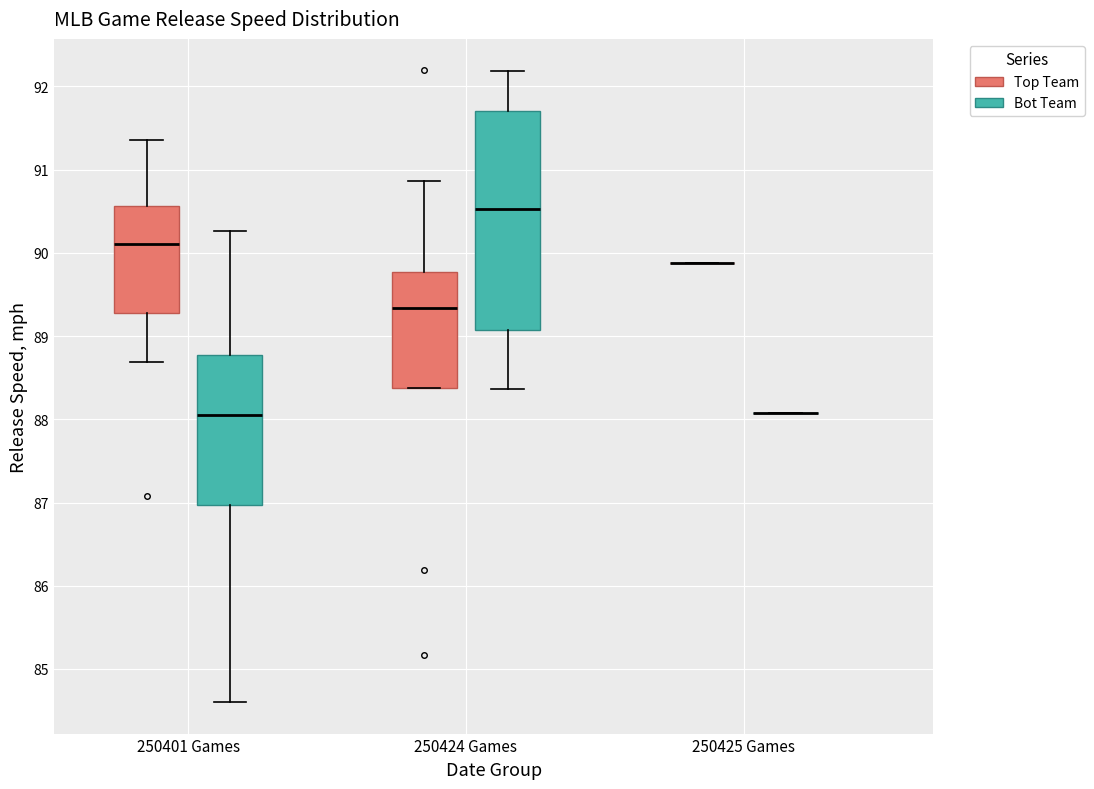

Where is the lower edge of the box for 250401 Games (Bot Team) on the y-axis? The values are not printed on the chart, so give them approximately, as read against the axis.

87.0